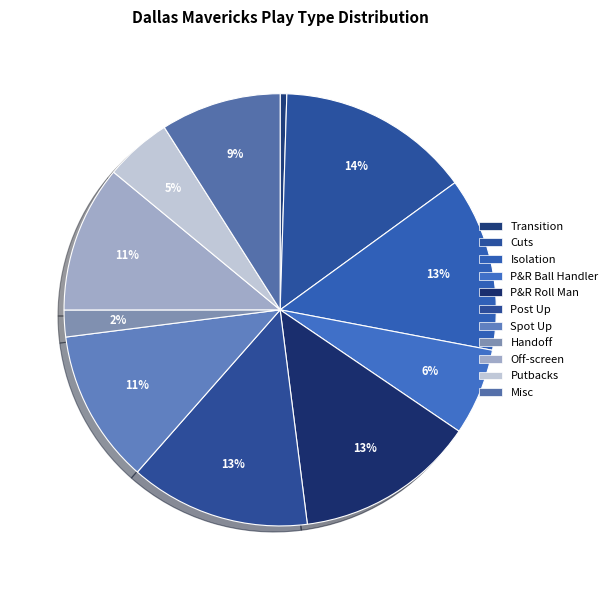

Count the number of slices in the pie.

11